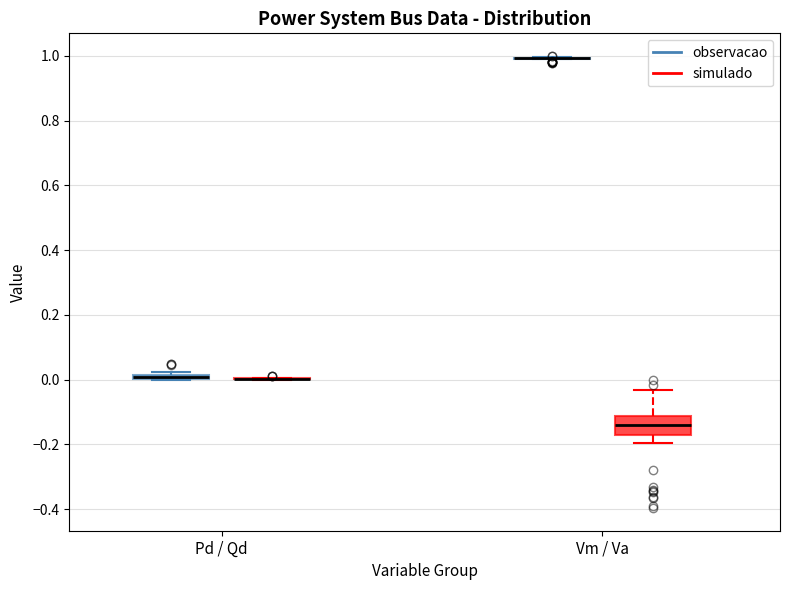

Which box is the tallest, from its lower edge to its upper edge?

Vm / Va (simulado)